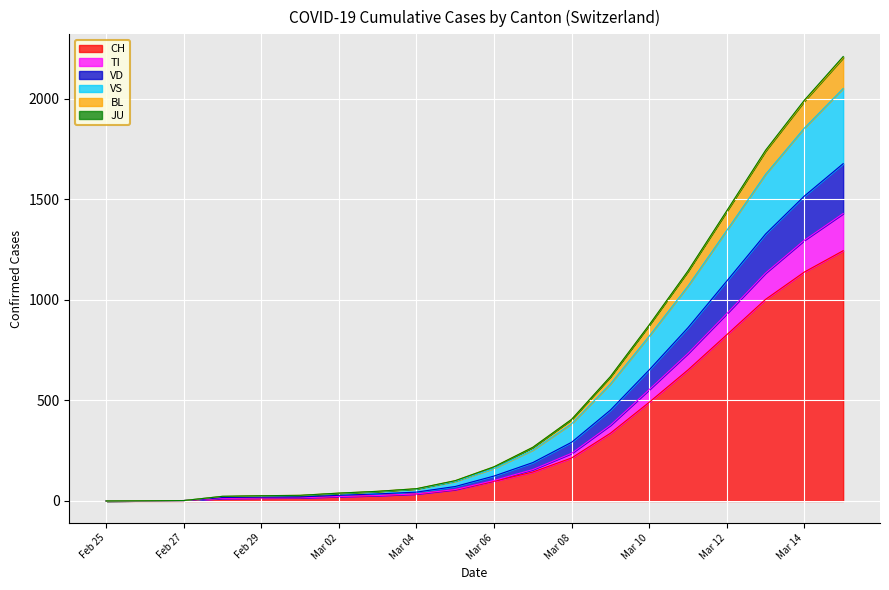

At which label does CH reach its minimum?

Feb 25